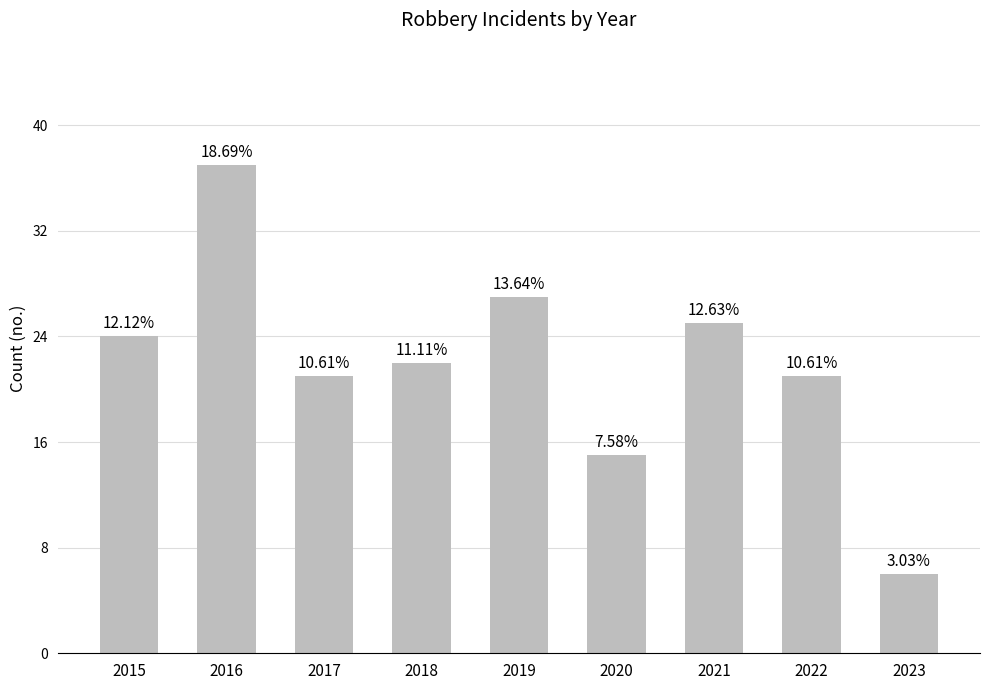

What is the change in value from 2021 to 2023?

-19